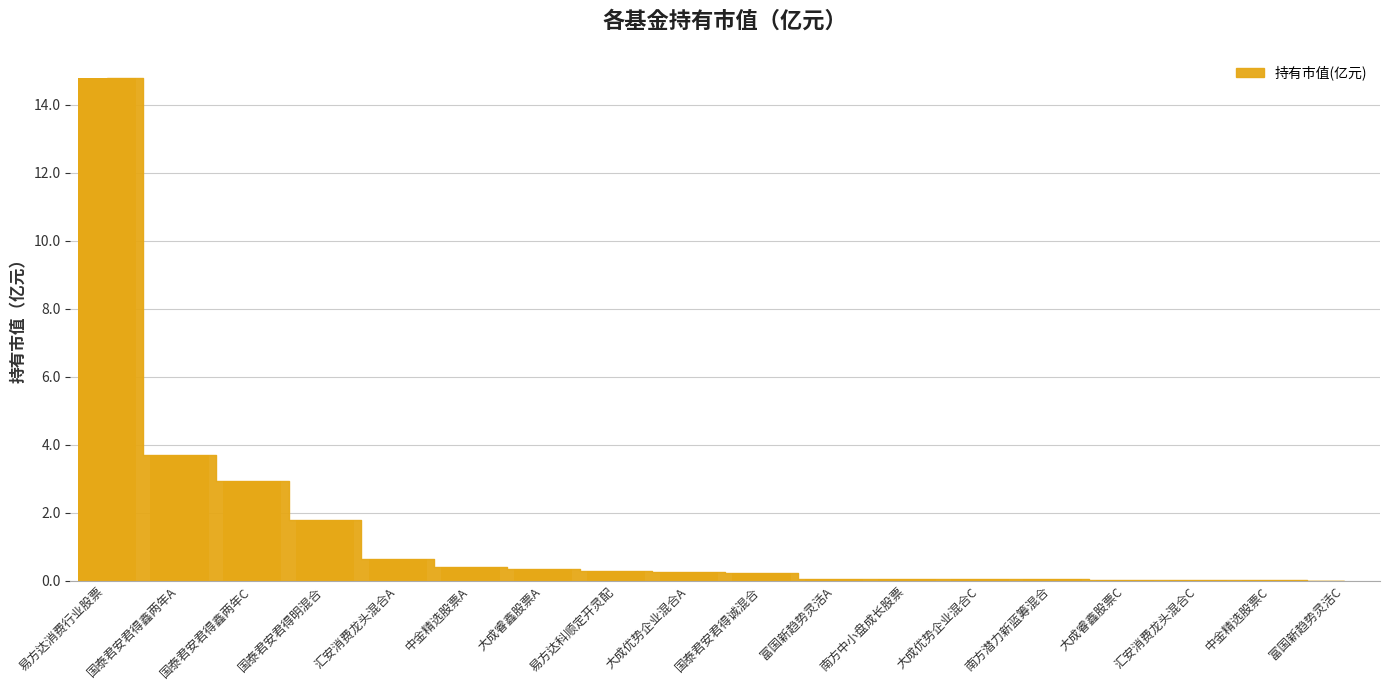

Which label corresponds to the largest value in the chart?

易方达消费行业股票